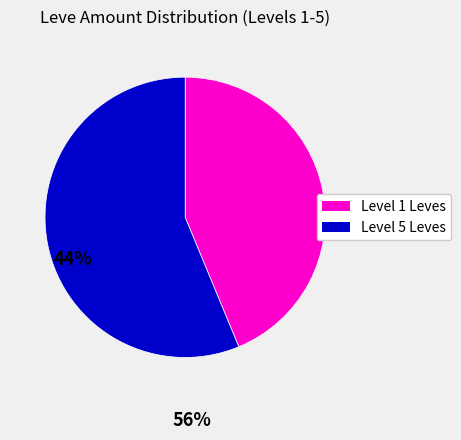

Is there a majority slice in this chart?

Yes